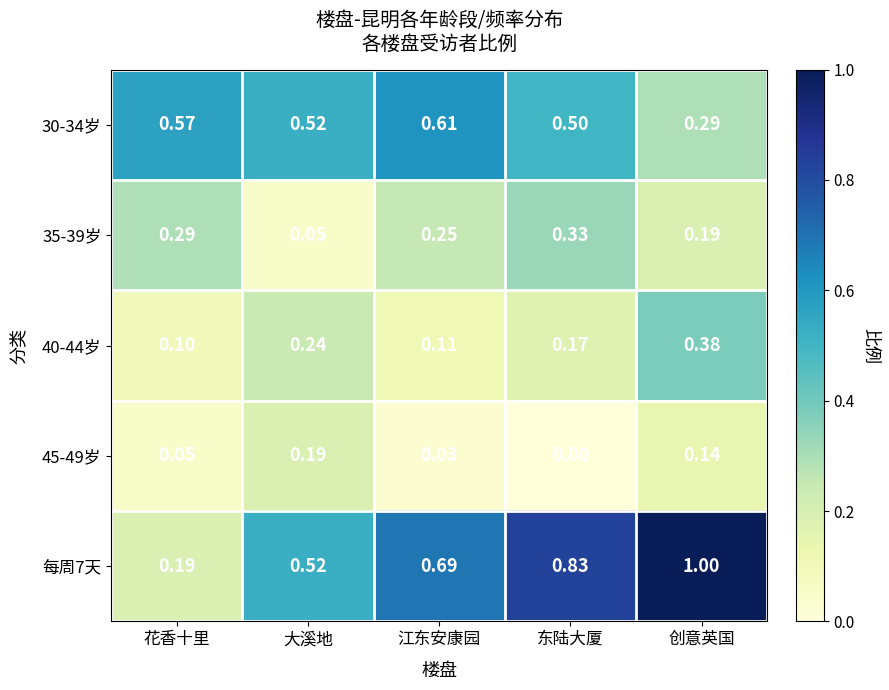

Where is 35-39岁 nearest to the value 0?

大溪地